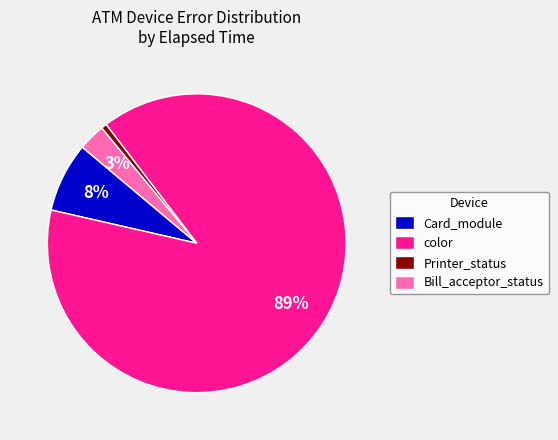

Rank the categories by value from lowest to highest.

Printer_status, Bill_acceptor_status, Card_module, color